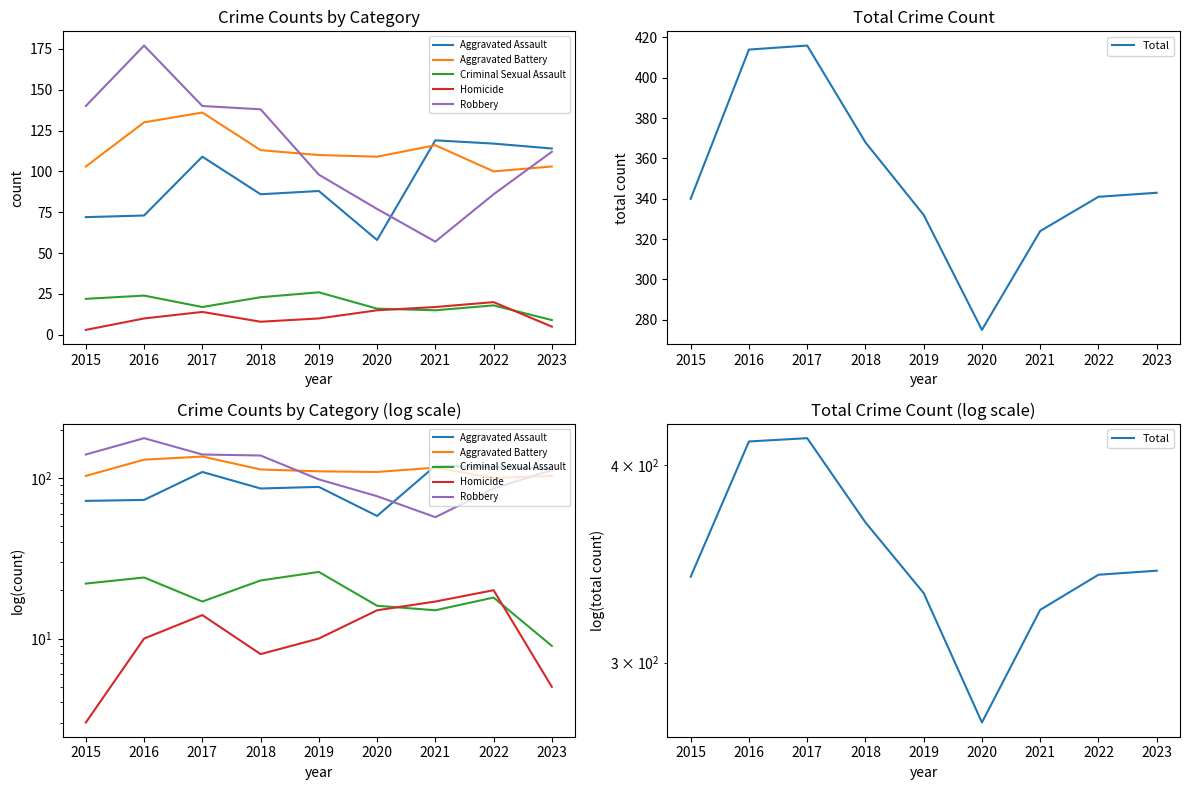

What is the difference between the second highest and second lowest values in the Aggravated Assault series?

45